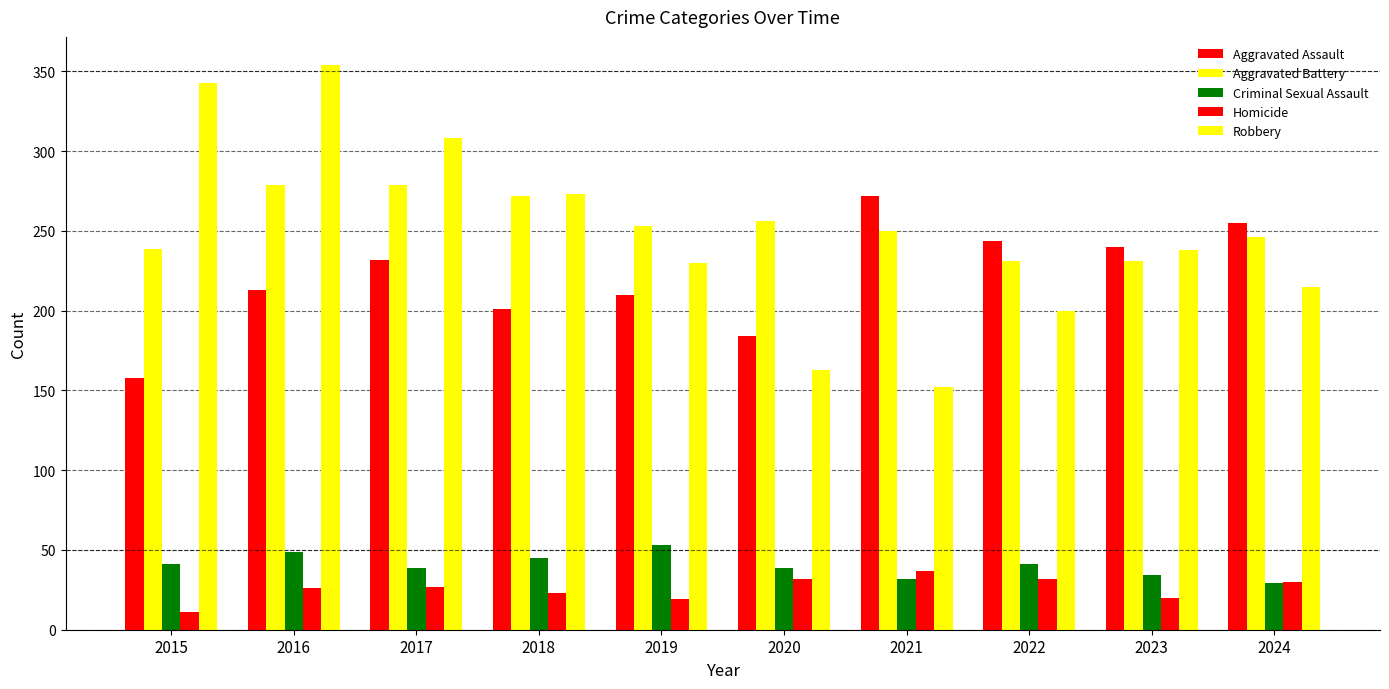

True or false: Homicide has a value of 20 at 2023.

True